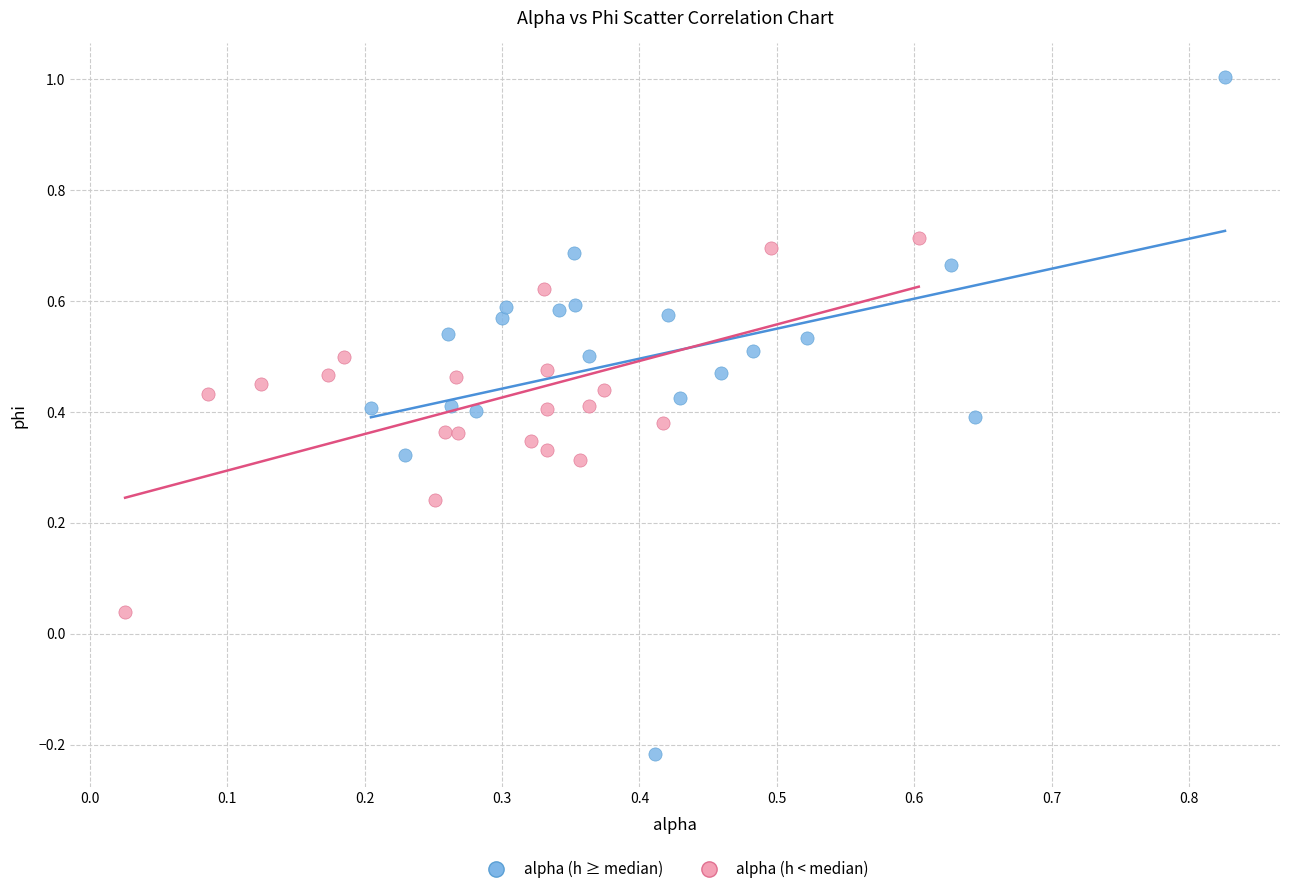

Which series contains the lowest Y value?

alpha (h ≥ median)